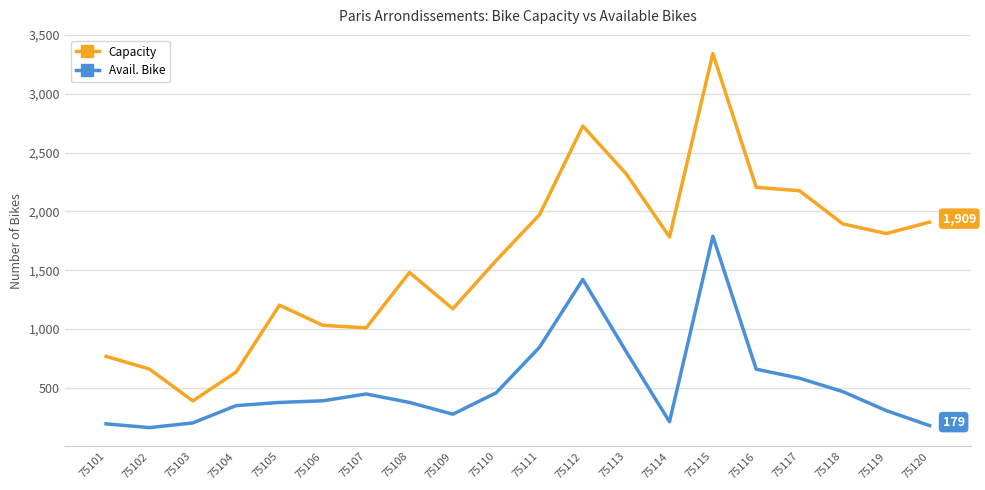

What value does the Avail. Bike series have at 75106?

390